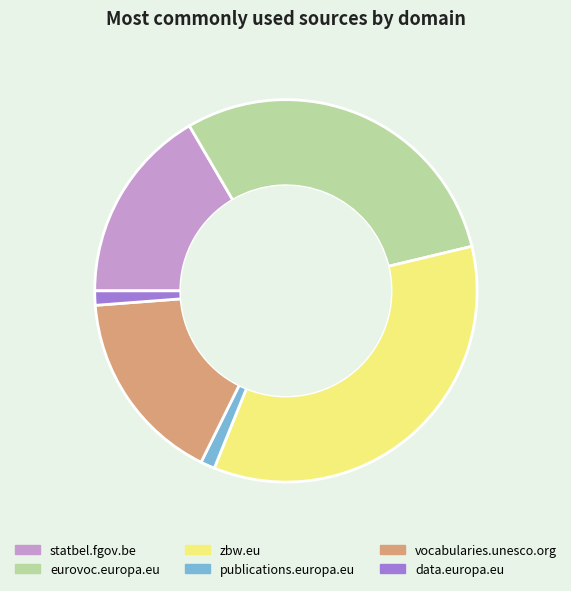

Does any single category account for the majority?

No